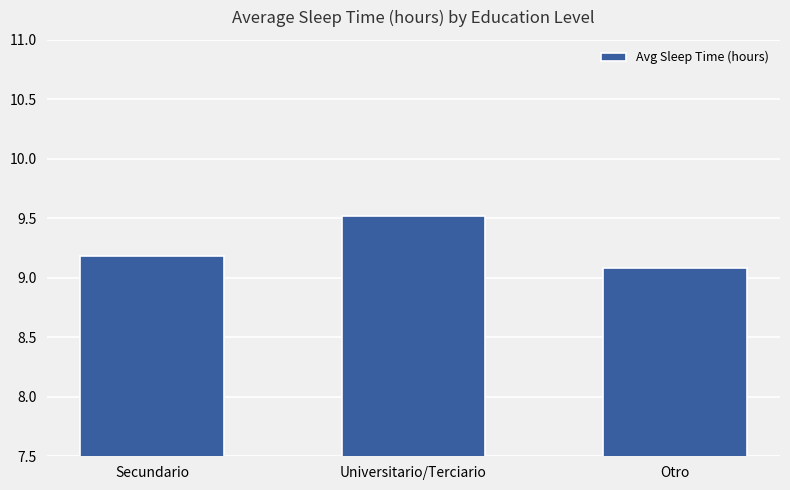

Is it true that the value at Otro is 15.3?

False